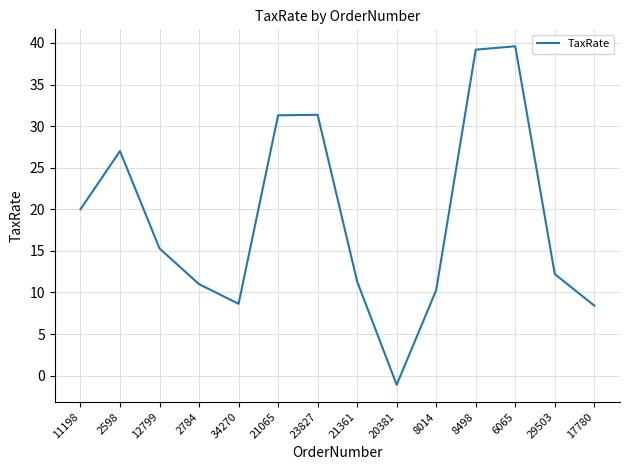

What is the smallest value displayed?

-1.1